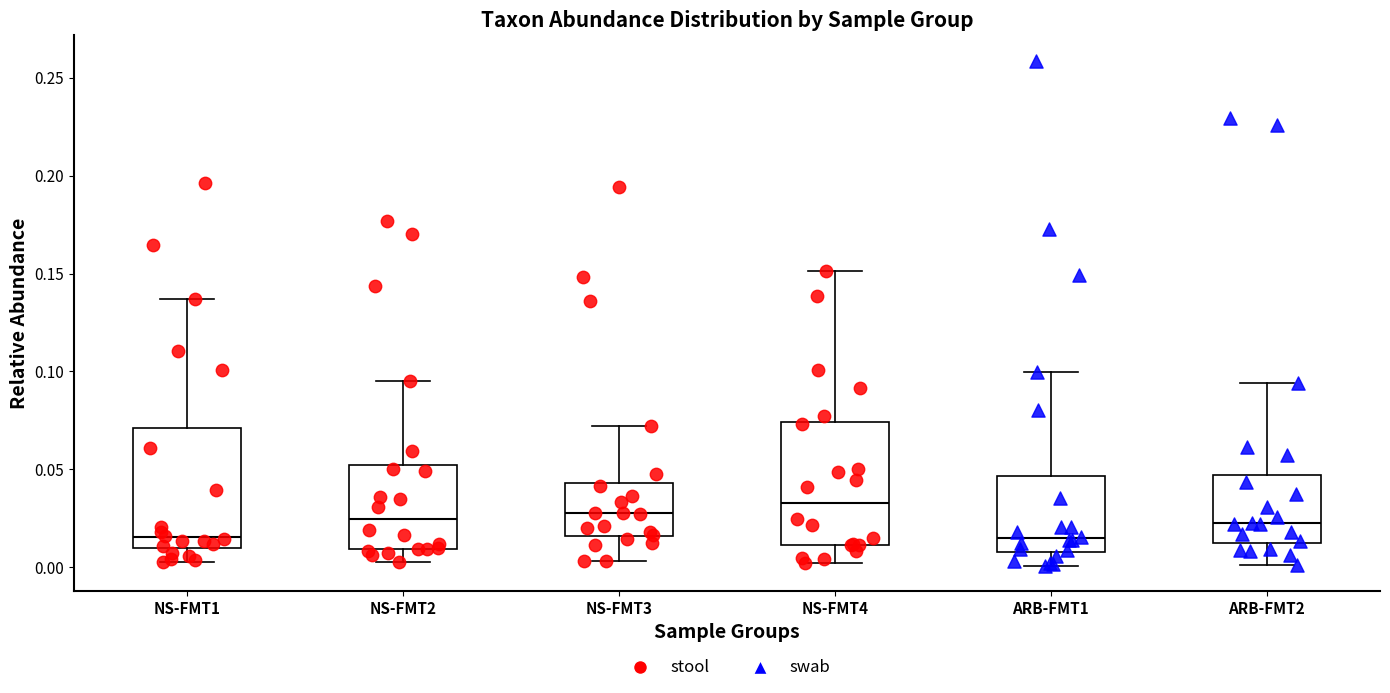

Which box has the highest median line?

NS-FMT4